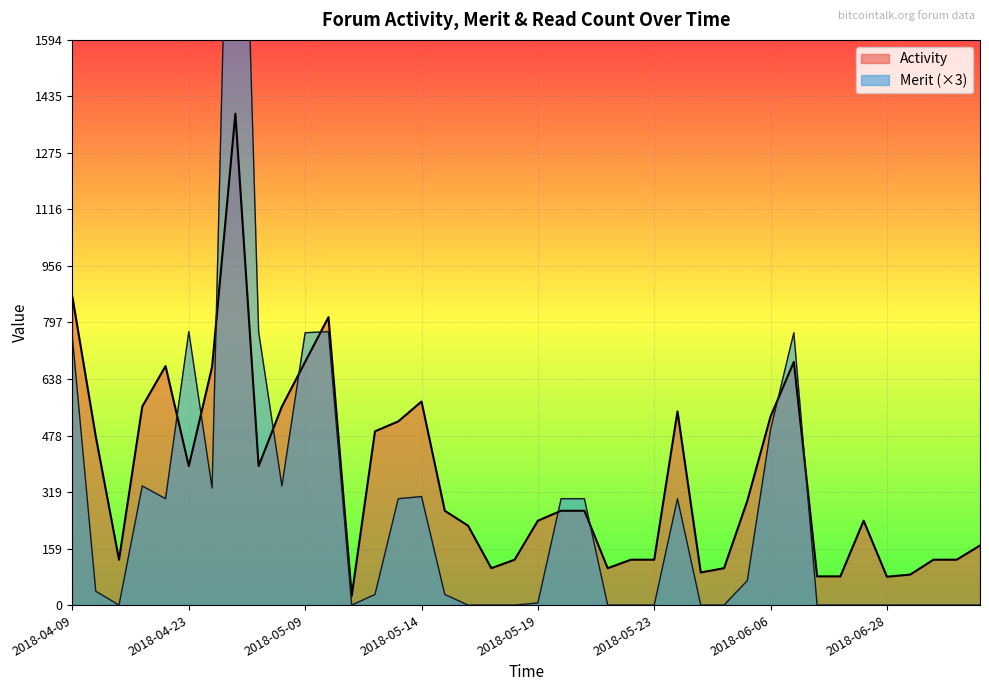

What is the greatest value displayed?

3009